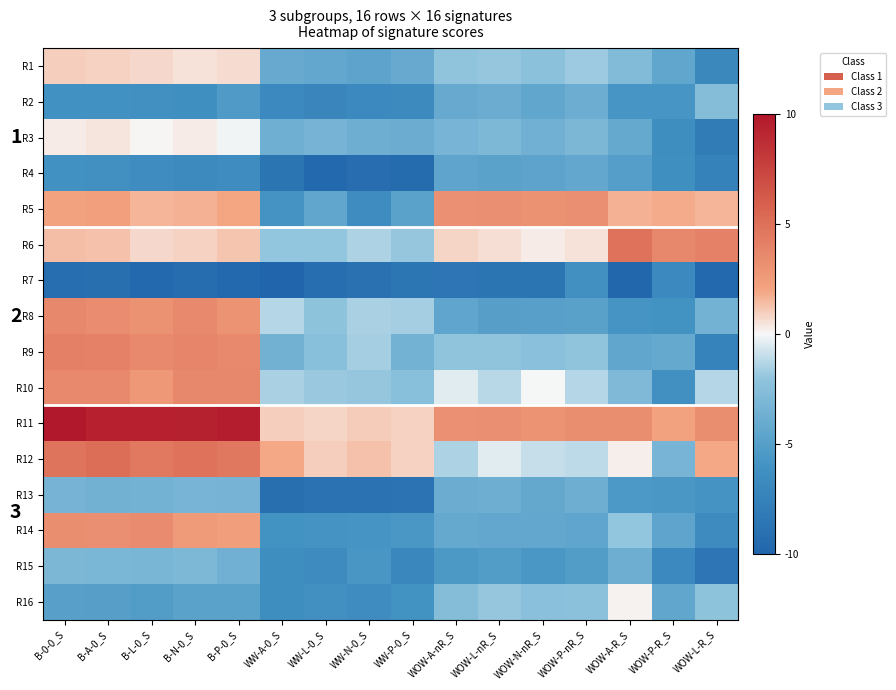

At B-L-0_S, list the series in order from smallest to largest.

R7, R4, R2, R16, R13, R15, R3, R1, R6, R5, R10, R8, R14, R9, R12, R11